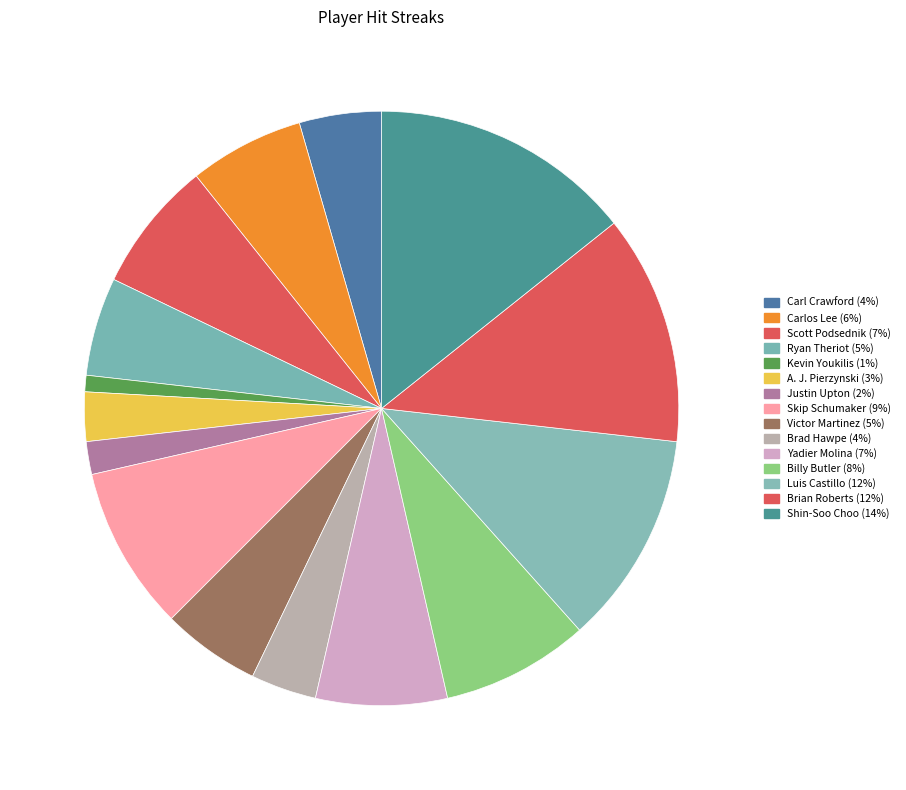

How many slices are in this pie chart?

15